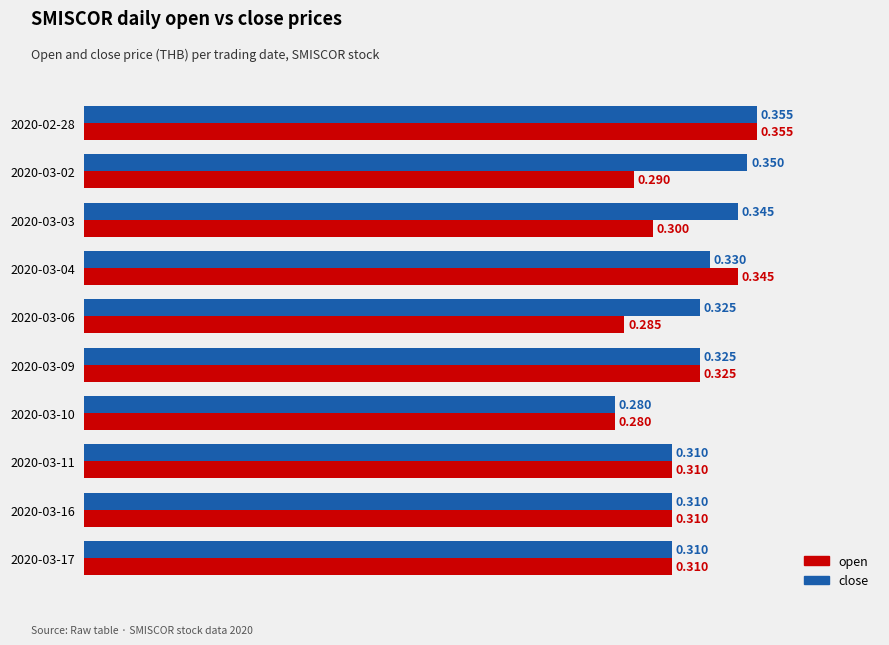

Is the value of open at 2020-03-02 greater than the value of close at 2020-02-28?

No